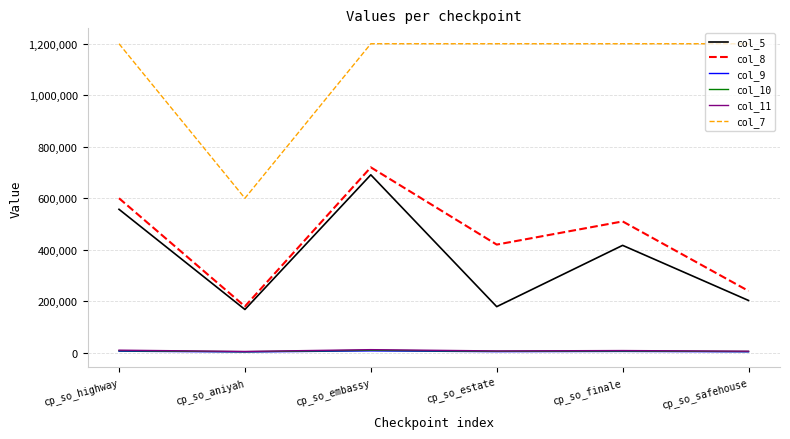

The value of col_8 at cp_so_safehouse is 422307. True or false?

False